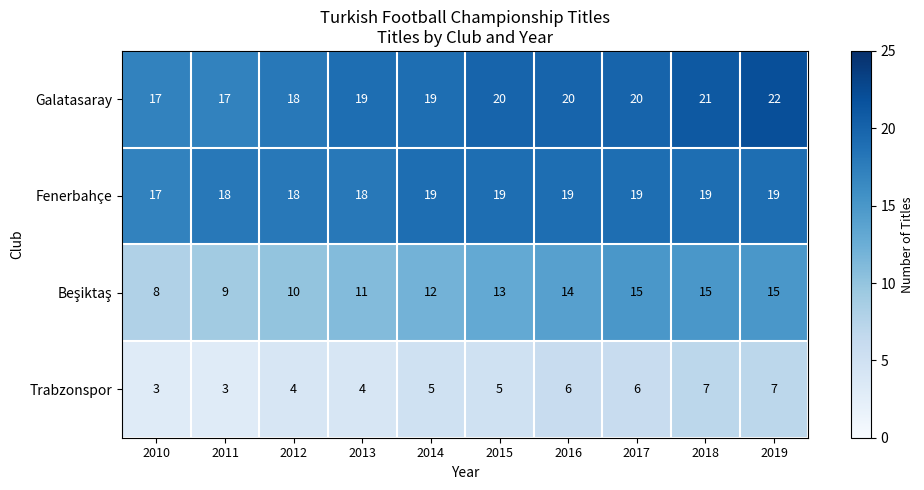

What value does the Trabzonspor series have at 2012?

4